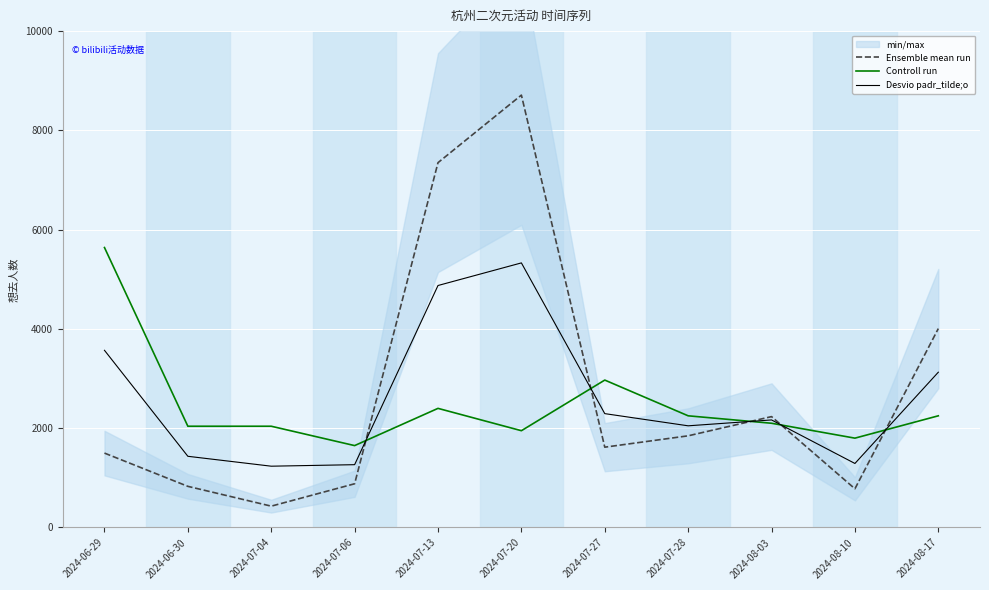

At which category does the chart reach its peak across all series?

2024-07-20